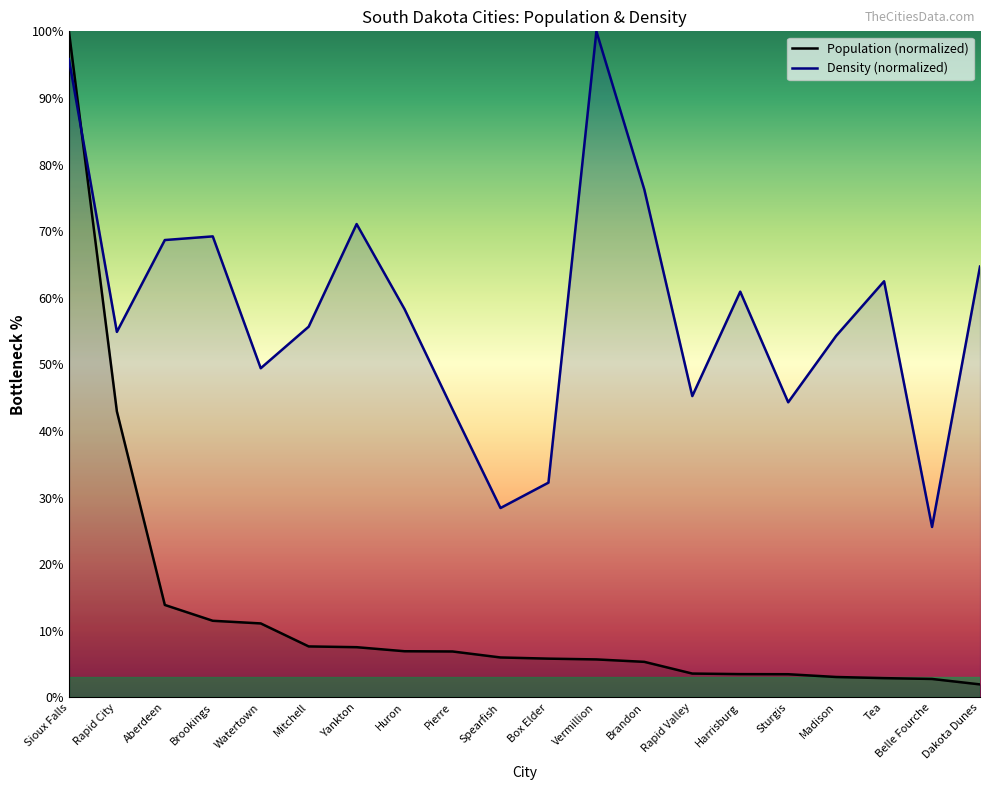

Rank the categories by Population value from lowest to highest.

Dakota Dunes, Belle Fourche, Tea, Madison, Sturgis, Harrisburg, Rapid Valley, Brandon, Vermillion, Box Elder, Spearfish, Pierre, Huron, Yankton, Mitchell, Watertown, Brookings, Aberdeen, Rapid City, Sioux Falls